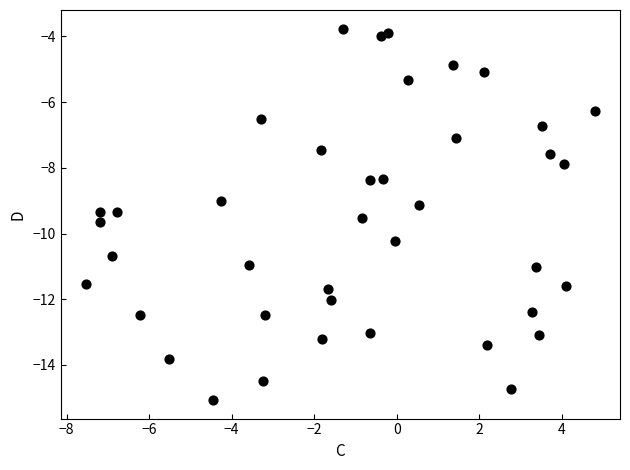

What is the range of X values (max minus min)?

12.3